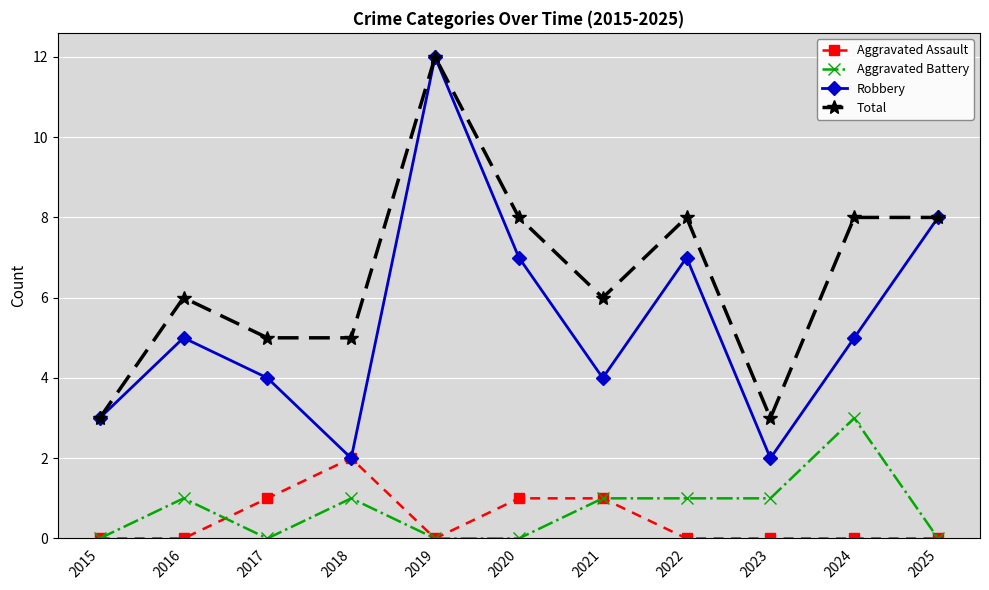

What is the sum of all Aggravated Battery values?

8